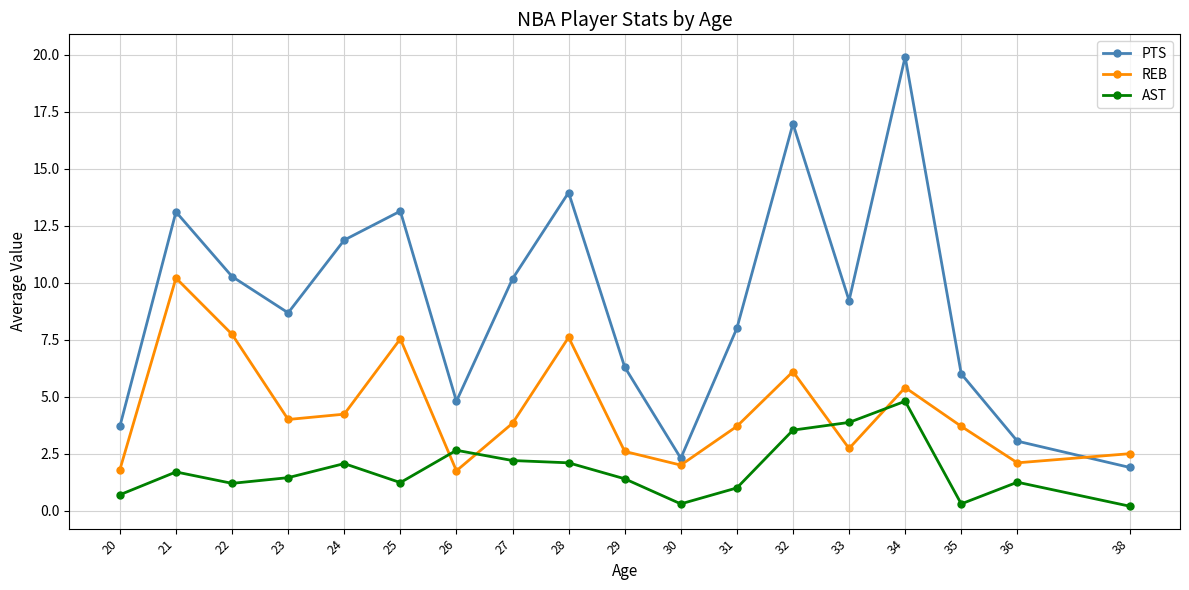

The REB series shows 1.8 at 26. True or false?

True